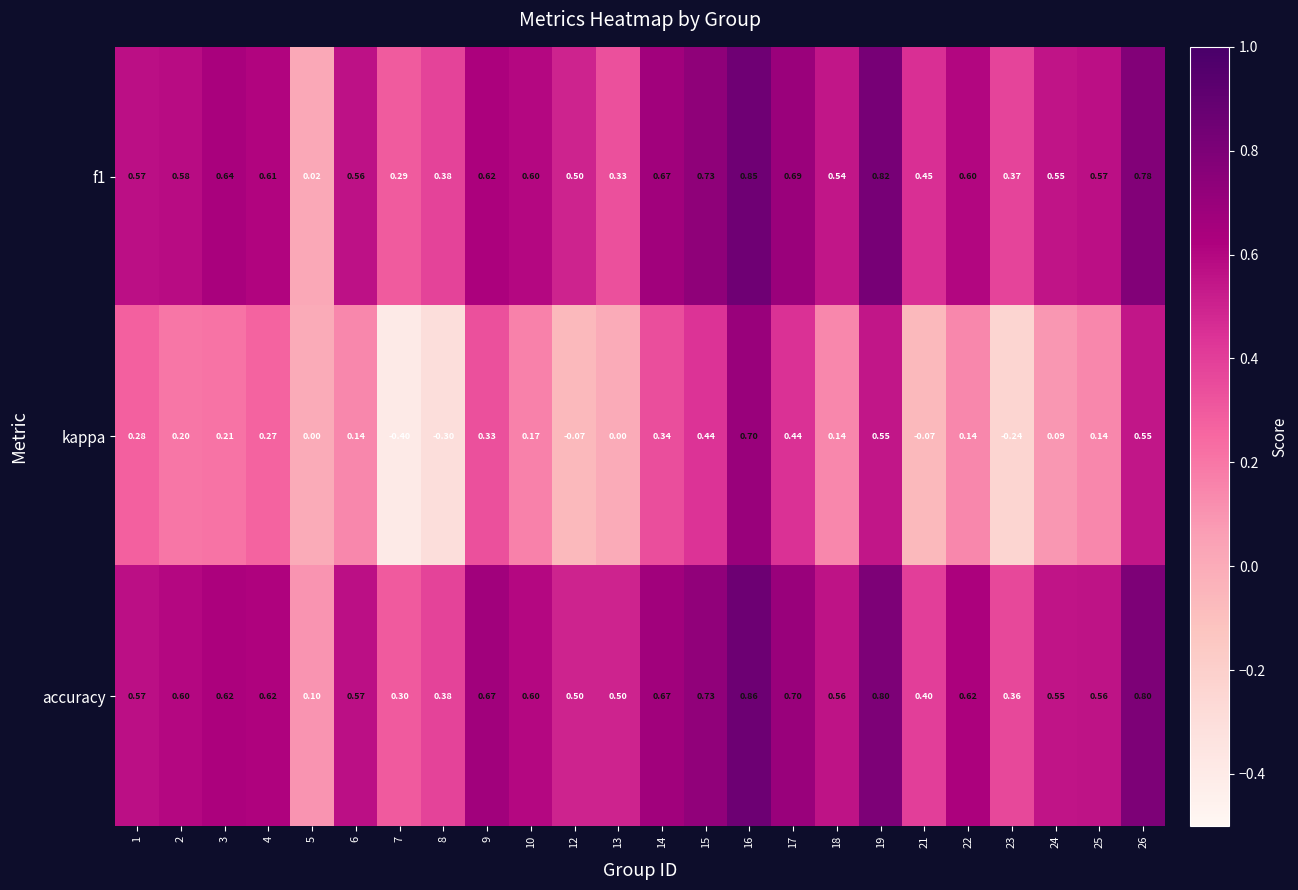

Which series changed the most between 3 and 24?

kappa